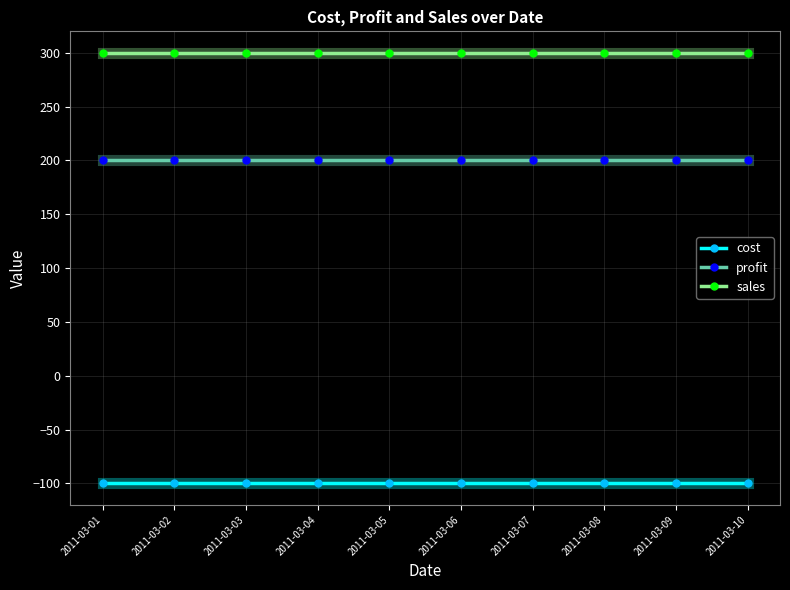

Is this an area chart (filled region under the line)?

No